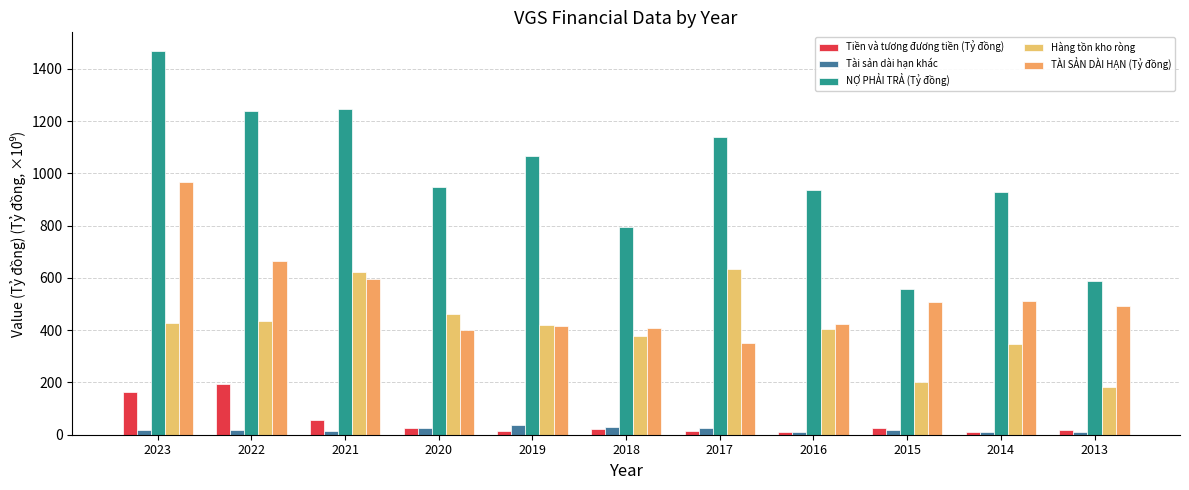

Which series has the largest total across all categories?

NỢ PHẢI TRẢ (Tỷ đồng)